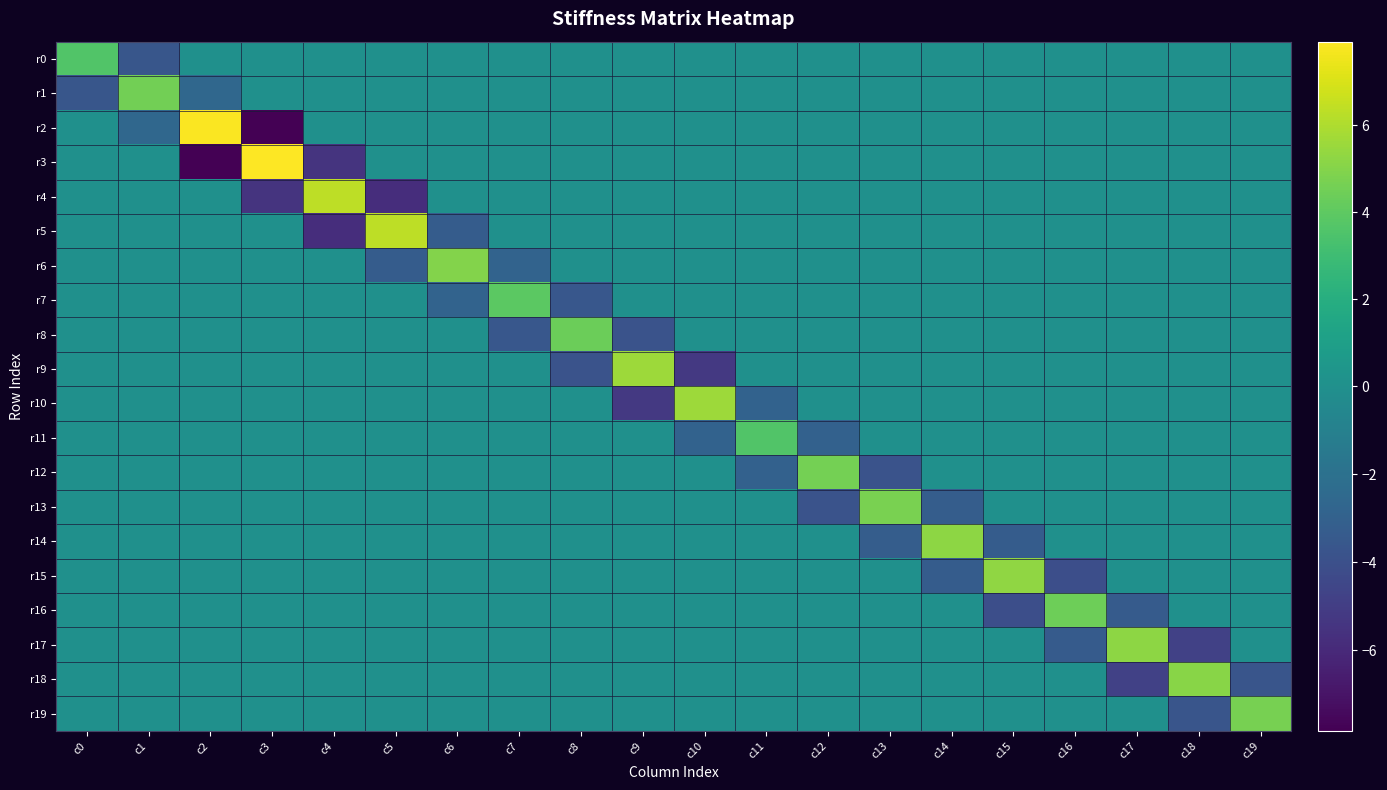

Reading left to right, what are all the values shown in this chart?

r0: c0=3.6	c1=-3.6	c2=0.0	c3=0.0	c4=0.0	c5=0.0	c6=0.0	c7=0.0	c8=0.0	c9=0.0	c10=0.0	c11=0.0	c12=0.0	c13=0.0	c14=0.0	c15=0.0	c16=0.0	c17=0.0	c18=0.0	c19=0.0
r1: c0=-3.6	c1=4.6	c2=-2.6	c3=0.0	c4=0.0	c5=0.0	c6=0.0	c7=0.0	c8=0.0	c9=0.0	c10=0.0	c11=0.0	c12=0.0	c13=0.0	c14=0.0	c15=0.0	c16=0.0	c17=0.0	c18=0.0	c19=0.0
r2: c0=0.0	c1=-2.6	c2=7.8	c3=-7.8	c4=0.0	c5=0.0	c6=0.0	c7=0.0	c8=0.0	c9=0.0	c10=0.0	c11=0.0	c12=0.0	c13=0.0	c14=0.0	c15=0.0	c16=0.0	c17=0.0	c18=0.0	c19=0.0
r3: c0=0.0	c1=0.0	c2=-7.8	c3=7.9	c4=-5.5	c5=0.0	c6=0.0	c7=0.0	c8=0.0	c9=0.0	c10=0.0	c11=0.0	c12=0.0	c13=0.0	c14=0.0	c15=0.0	c16=0.0	c17=0.0	c18=0.0	c19=0.0
r4: c0=0.0	c1=0.0	c2=0.0	c3=-5.5	c4=6.4	c5=-5.8	c6=0.0	c7=0.0	c8=0.0	c9=0.0	c10=0.0	c11=0.0	c12=0.0	c13=0.0	c14=0.0	c15=0.0	c16=0.0	c17=0.0	c18=0.0	c19=0.0
r5: c0=0.0	c1=0.0	c2=0.0	c3=0.0	c4=-5.8	c5=6.3	c6=-3.3	c7=0.0	c8=0.0	c9=0.0	c10=0.0	c11=0.0	c12=0.0	c13=0.0	c14=0.0	c15=0.0	c16=0.0	c17=0.0	c18=0.0	c19=0.0
r6: c0=0.0	c1=0.0	c2=0.0	c3=0.0	c4=0.0	c5=-3.3	c6=5.0	c7=-2.9	c8=0.0	c9=0.0	c10=0.0	c11=0.0	c12=0.0	c13=0.0	c14=0.0	c15=0.0	c16=0.0	c17=0.0	c18=0.0	c19=0.0
r7: c0=0.0	c1=0.0	c2=0.0	c3=0.0	c4=0.0	c5=0.0	c6=-2.9	c7=3.9	c8=-3.6	c9=0.0	c10=0.0	c11=0.0	c12=0.0	c13=0.0	c14=0.0	c15=0.0	c16=0.0	c17=0.0	c18=0.0	c19=0.0
r8: c0=0.0	c1=0.0	c2=0.0	c3=0.0	c4=0.0	c5=0.0	c6=0.0	c7=-3.6	c8=4.4	c9=-3.8	c10=0.0	c11=0.0	c12=0.0	c13=0.0	c14=0.0	c15=0.0	c16=0.0	c17=0.0	c18=0.0	c19=0.0
r9: c0=0.0	c1=0.0	c2=0.0	c3=0.0	c4=0.0	c5=0.0	c6=0.0	c7=0.0	c8=-3.8	c9=5.6	c10=-5.3	c11=0.0	c12=0.0	c13=0.0	c14=0.0	c15=0.0	c16=0.0	c17=0.0	c18=0.0	c19=0.0
r10: c0=0.0	c1=0.0	c2=0.0	c3=0.0	c4=0.0	c5=0.0	c6=0.0	c7=0.0	c8=0.0	c9=-5.3	c10=5.6	c11=-2.9	c12=0.0	c13=0.0	c14=0.0	c15=0.0	c16=0.0	c17=0.0	c18=0.0	c19=0.0
r11: c0=0.0	c1=0.0	c2=0.0	c3=0.0	c4=0.0	c5=0.0	c6=0.0	c7=0.0	c8=0.0	c9=0.0	c10=-2.9	c11=3.6	c12=-3.0	c13=0.0	c14=0.0	c15=0.0	c16=0.0	c17=0.0	c18=0.0	c19=0.0
r12: c0=0.0	c1=0.0	c2=0.0	c3=0.0	c4=0.0	c5=0.0	c6=0.0	c7=0.0	c8=0.0	c9=0.0	c10=0.0	c11=-3.0	c12=4.6	c13=-3.8	c14=0.0	c15=0.0	c16=0.0	c17=0.0	c18=0.0	c19=0.0
r13: c0=0.0	c1=0.0	c2=0.0	c3=0.0	c4=0.0	c5=0.0	c6=0.0	c7=0.0	c8=0.0	c9=0.0	c10=0.0	c11=0.0	c12=-3.8	c13=4.7	c14=-3.2	c15=0.0	c16=0.0	c17=0.0	c18=0.0	c19=0.0
r14: c0=0.0	c1=0.0	c2=0.0	c3=0.0	c4=0.0	c5=0.0	c6=0.0	c7=0.0	c8=0.0	c9=0.0	c10=0.0	c11=0.0	c12=0.0	c13=-3.2	c14=5.2	c15=-3.3	c16=0.0	c17=0.0	c18=0.0	c19=0.0
r15: c0=0.0	c1=0.0	c2=0.0	c3=0.0	c4=0.0	c5=0.0	c6=0.0	c7=0.0	c8=0.0	c9=0.0	c10=0.0	c11=0.0	c12=0.0	c13=0.0	c14=-3.3	c15=5.3	c16=-4.0	c17=0.0	c18=0.0	c19=0.0
r16: c0=0.0	c1=0.0	c2=0.0	c3=0.0	c4=0.0	c5=0.0	c6=0.0	c7=0.0	c8=0.0	c9=0.0	c10=0.0	c11=0.0	c12=0.0	c13=0.0	c14=0.0	c15=-4.0	c16=4.4	c17=-3.4	c18=0.0	c19=0.0
r17: c0=0.0	c1=0.0	c2=0.0	c3=0.0	c4=0.0	c5=0.0	c6=0.0	c7=0.0	c8=0.0	c9=0.0	c10=0.0	c11=0.0	c12=0.0	c13=0.0	c14=0.0	c15=0.0	c16=-3.4	c17=5.2	c18=-4.8	c19=0.0
r18: c0=0.0	c1=0.0	c2=0.0	c3=0.0	c4=0.0	c5=0.0	c6=0.0	c7=0.0	c8=0.0	c9=0.0	c10=0.0	c11=0.0	c12=0.0	c13=0.0	c14=0.0	c15=0.0	c16=0.0	c17=-4.8	c18=5.1	c19=-3.7
r19: c0=0.0	c1=0.0	c2=0.0	c3=0.0	c4=0.0	c5=0.0	c6=0.0	c7=0.0	c8=0.0	c9=0.0	c10=0.0	c11=0.0	c12=0.0	c13=0.0	c14=0.0	c15=0.0	c16=0.0	c17=0.0	c18=-3.7	c19=4.6